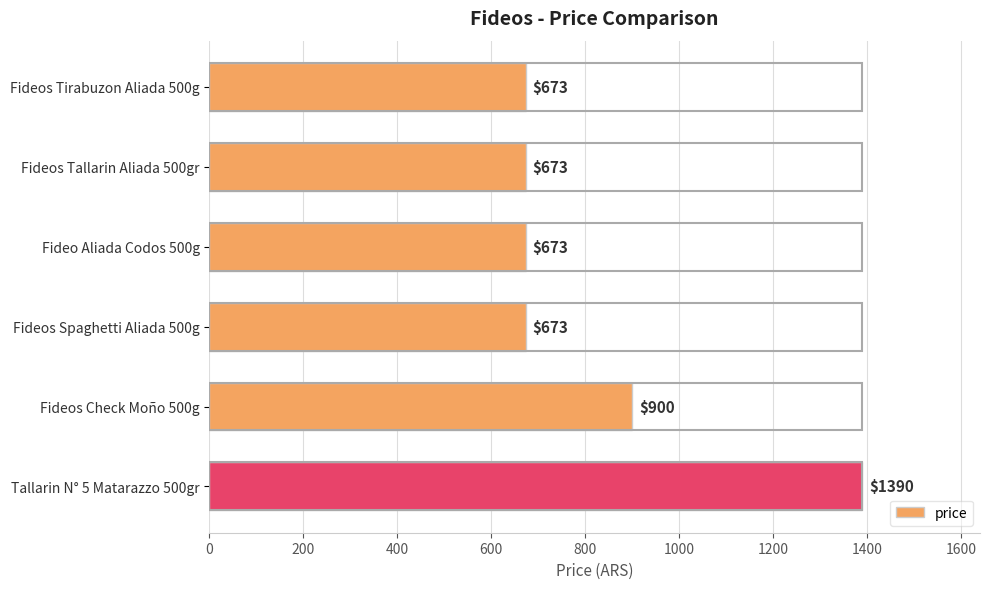

Are the bars grouped side by side (vs. stacked)?

No